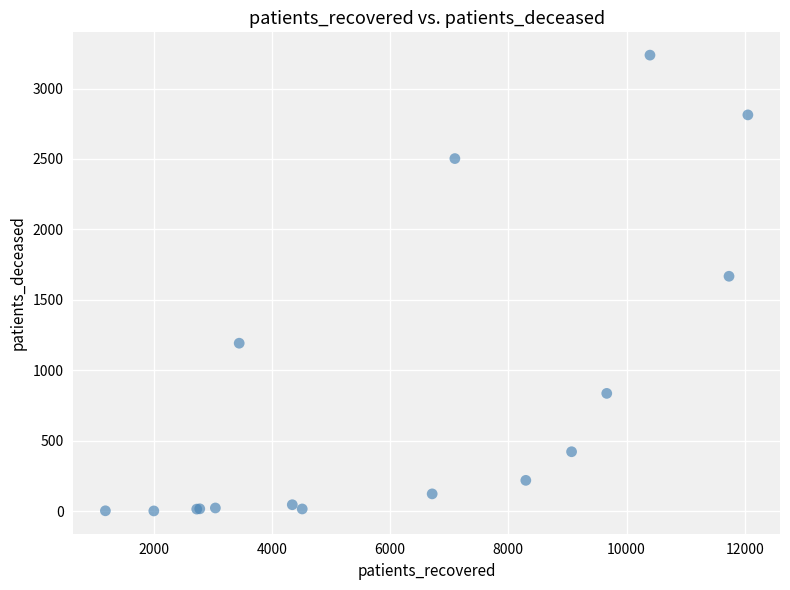

What Y value in the scatter plot is closest to 1620?

1668